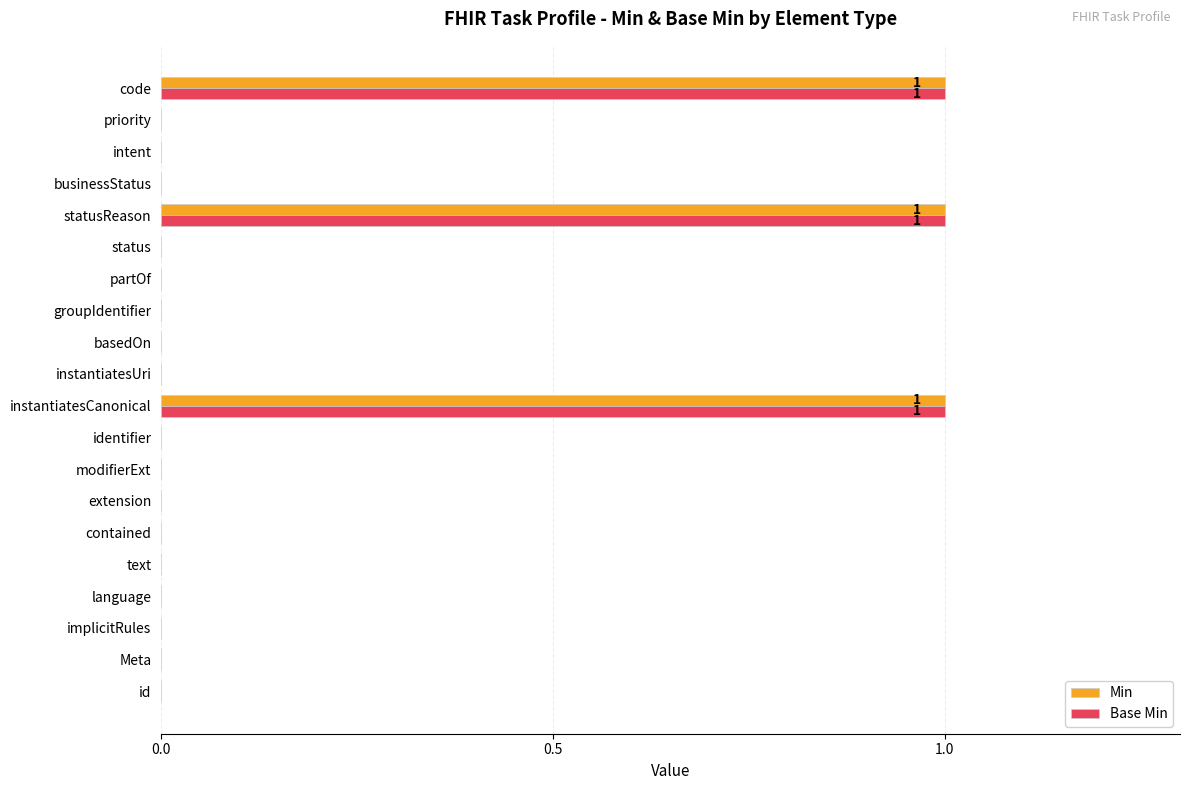

What is the sum of all Base Min values?

3